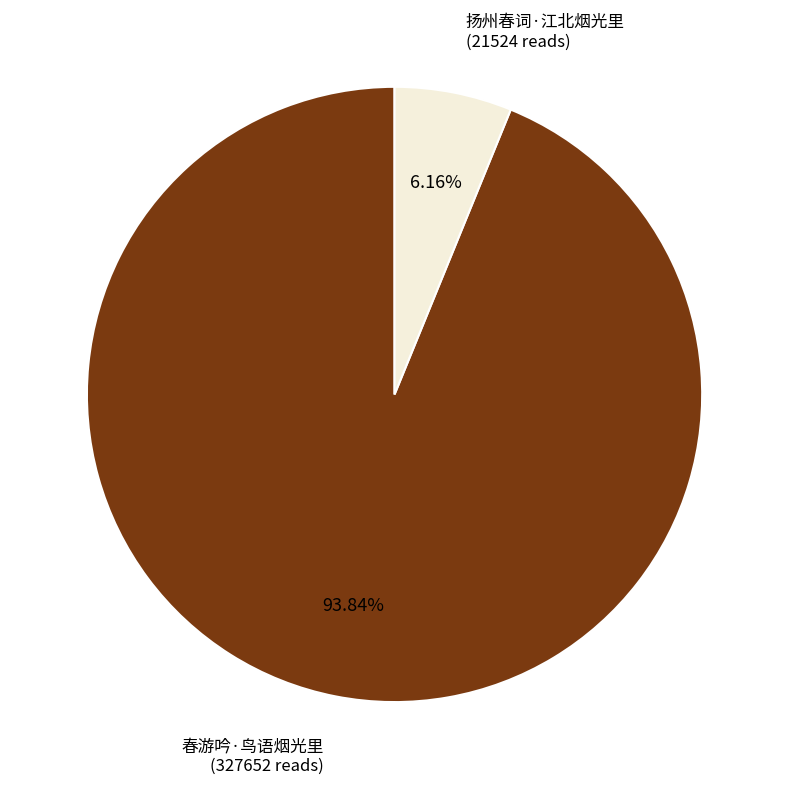

Approximately how many times larger is the value at 扬州春词·江北烟光里 compared to 春游吟·鸟语烟光里?

0.1